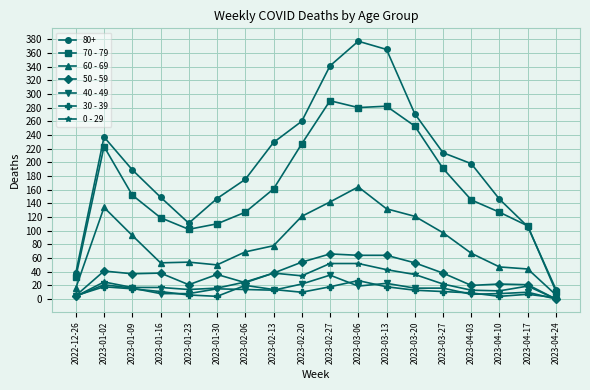

Which series has the largest total across all categories?

80+